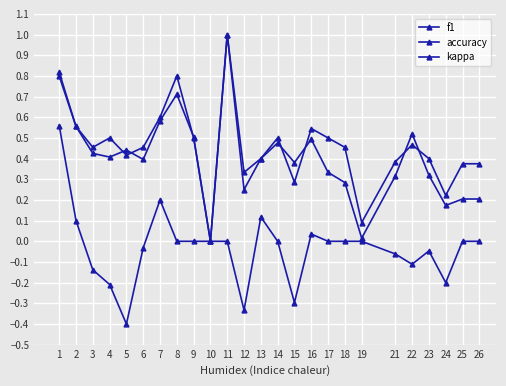

True or false: kappa and f1 cross at least once.

False